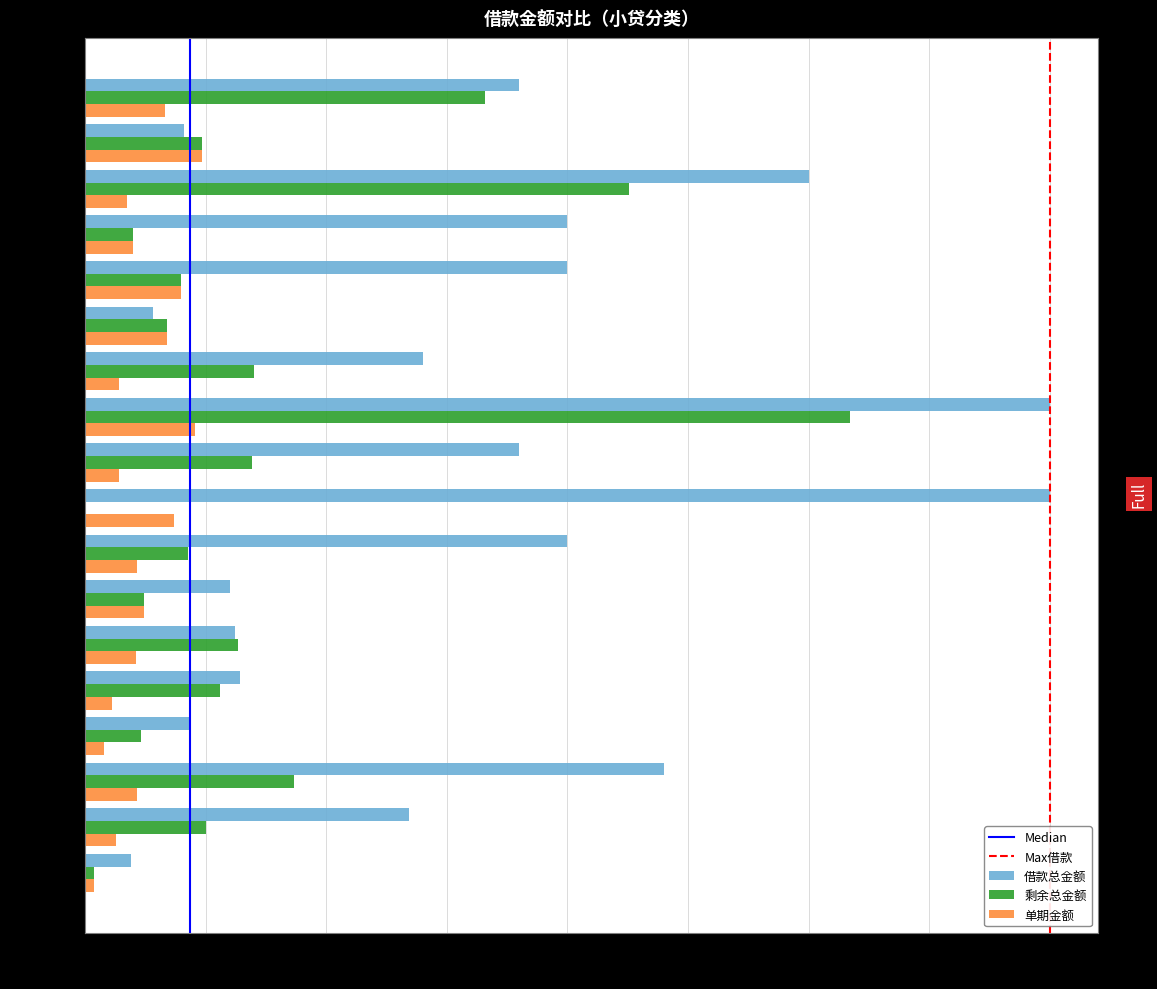

What is the total value across all series at 拍拍贷(2)?

9856.0